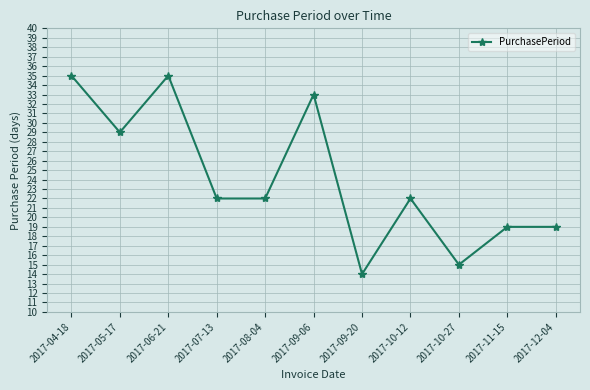

What is the value of the 1st point from the left?

35